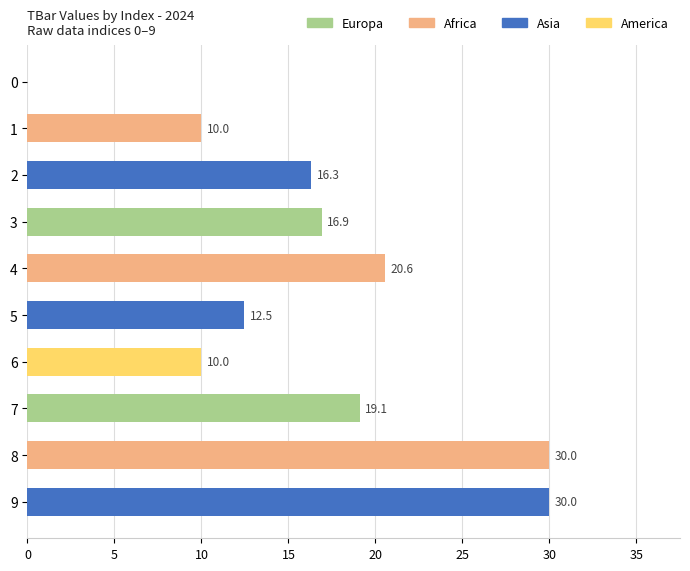

What is the maximum value shown in the chart?

30.0